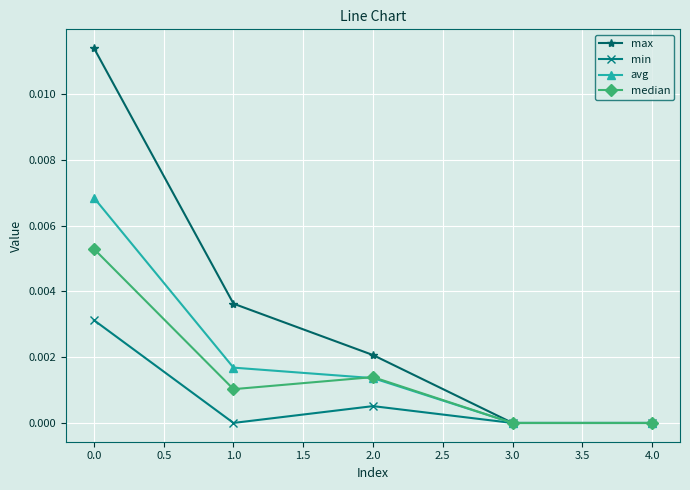

Rank the series at 1.0 from lowest to highest value.

min, median, avg, max